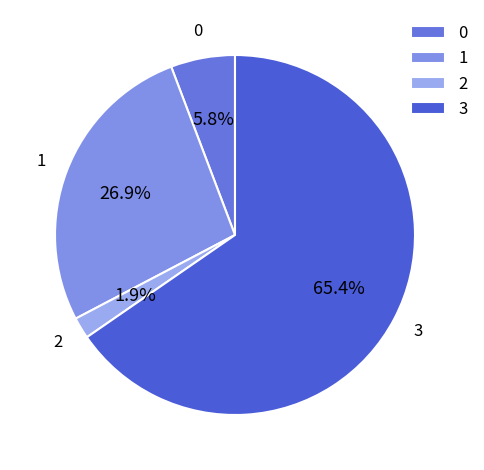

What portion of the pie excludes 0?

94.2%